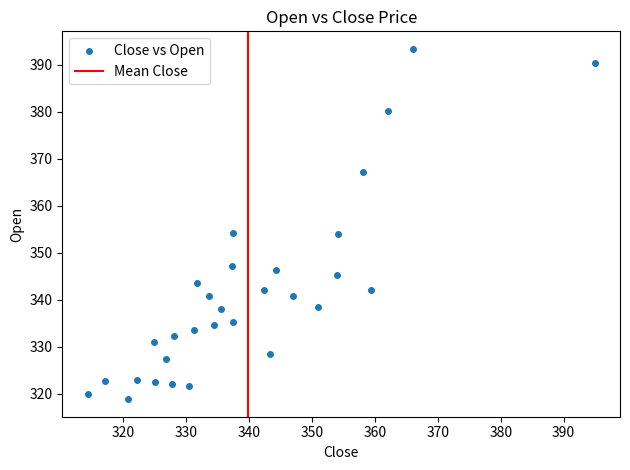

What is the range of X values (max minus min)?

80.6